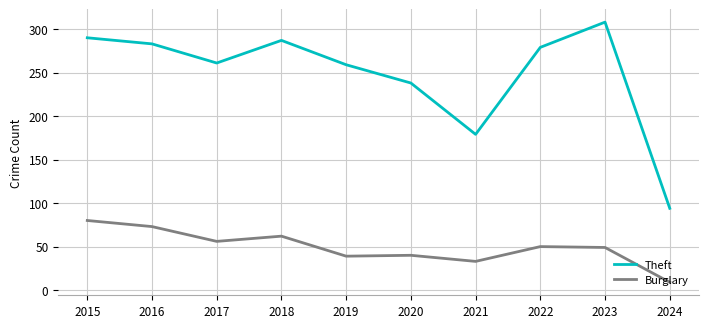

List the series in order of their peak value, lowest first.

Burglary, Theft